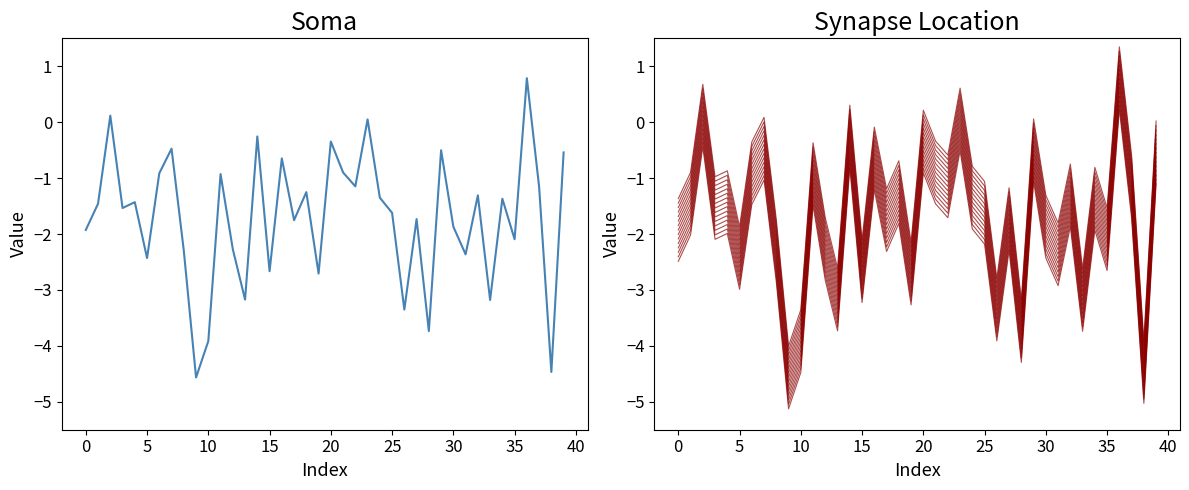

List the series in order of their peak value, lowest first.

1, 0